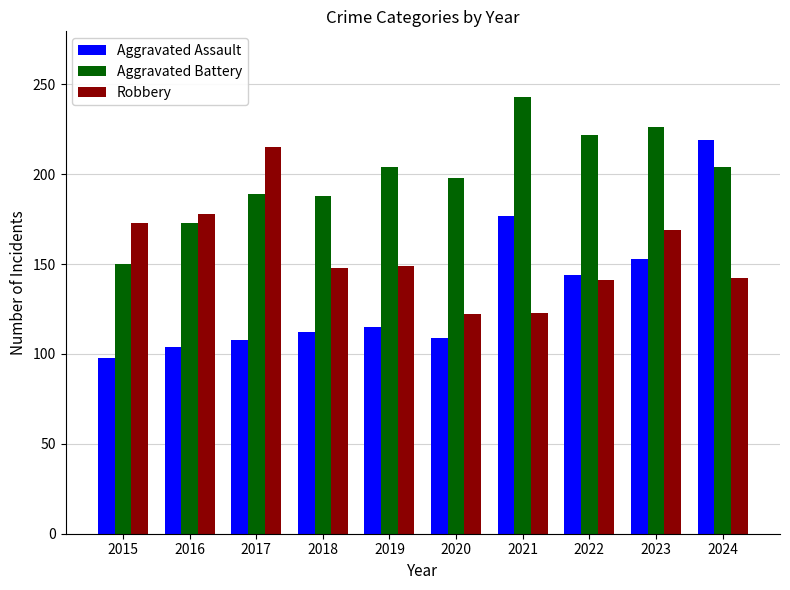

What is the value of the Aggravated Assault bar at the 6th from the left?

109